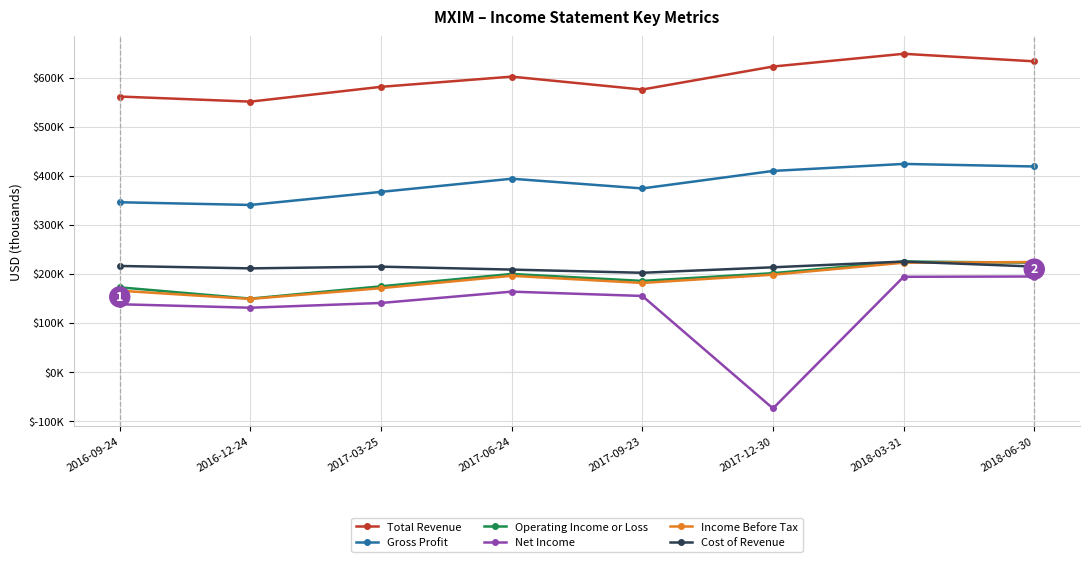

Reading left to right, transcribe all the data shown in this chart.

Total Revenue: 2016-09-24=561400	2016-12-24=551000	2017-03-25=581200	2017-06-24=602000	2017-09-23=575700	2017-12-30=622600	2018-03-31=648600	2018-06-30=633200
Gross Profit: 2016-09-24=345700	2016-12-24=340200	2017-03-25=366900	2017-06-24=393700	2017-09-23=373900	2017-12-30=409600	2018-03-31=423900	2018-06-30=418700
Operating Income or Loss: 2016-09-24=172100	2016-12-24=149100	2017-03-25=174200	2017-06-24=199400	2017-09-23=185200	2017-12-30=201000	2018-03-31=224800	2018-06-30=222400
Net Income: 2016-09-24=137600	2016-12-24=130500	2017-03-25=140200	2017-06-24=163300	2017-09-23=154500	2017-12-30=-75000	2018-03-31=193600	2018-06-30=194200
Income Before Tax: 2016-09-24=165200	2016-12-24=148400	2017-03-25=170400	2017-06-24=195600	2017-09-23=181000	2017-12-30=197900	2018-03-31=222300	2018-06-30=223700
Cost of Revenue: 2016-09-24=215700	2016-12-24=210800	2017-03-25=214300	2017-06-24=208300	2017-09-23=201800	2017-12-30=213000	2018-03-31=224700	2018-06-30=214500